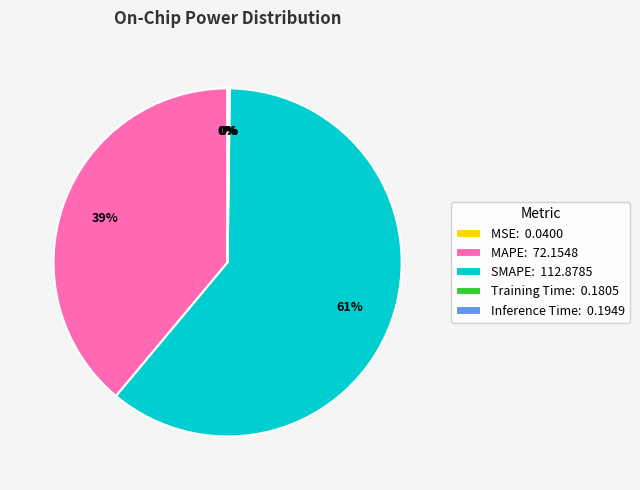

Is there a majority slice in this chart?

Yes